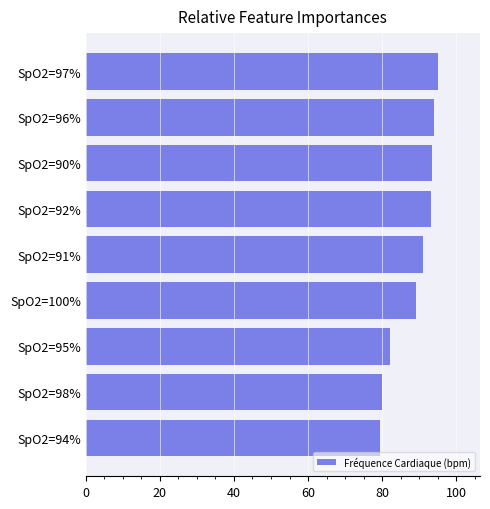

The value at SpO2=96% is 39.2. True or false?

False